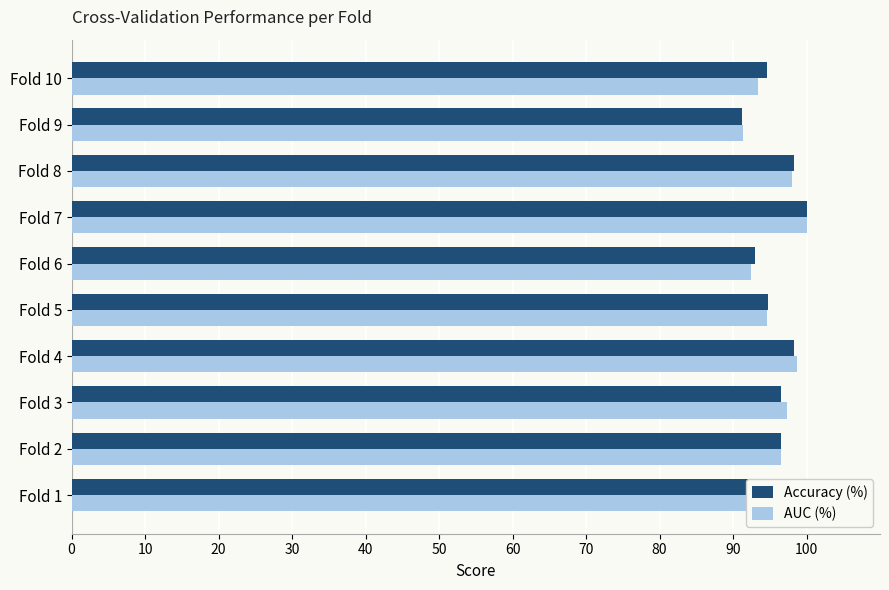

The value of Accuracy (%) at Fold 6 is 38.5. True or false?

False